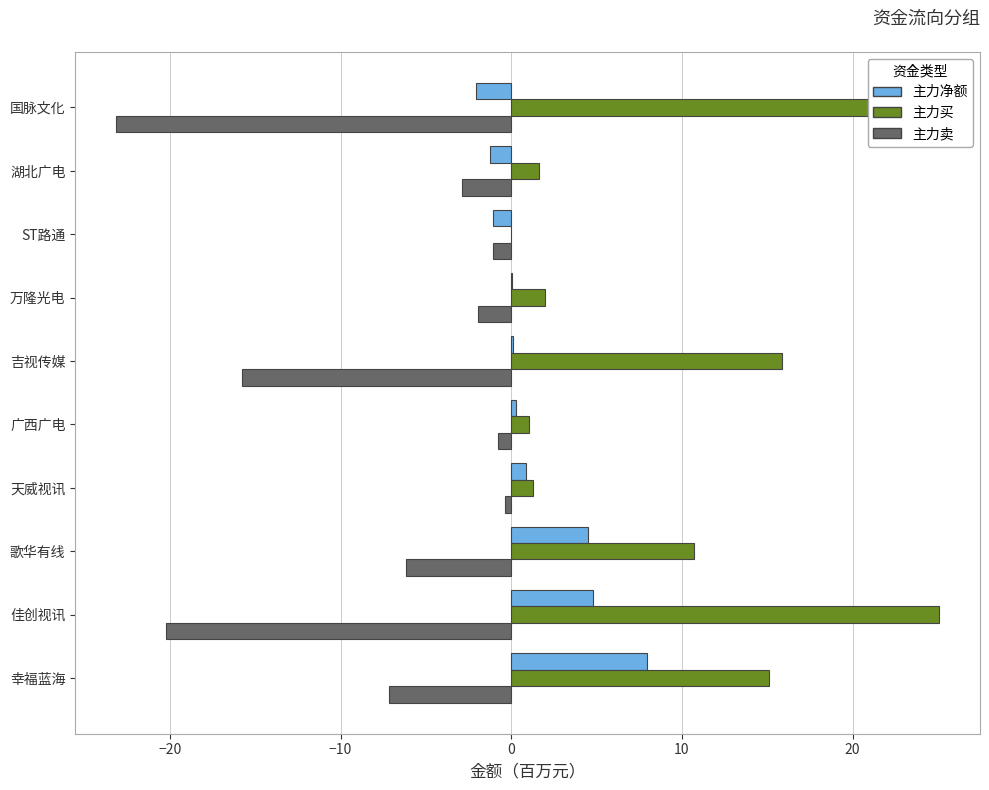

Which series changed the most between 歌华有线 and 湖北广电?

主力买